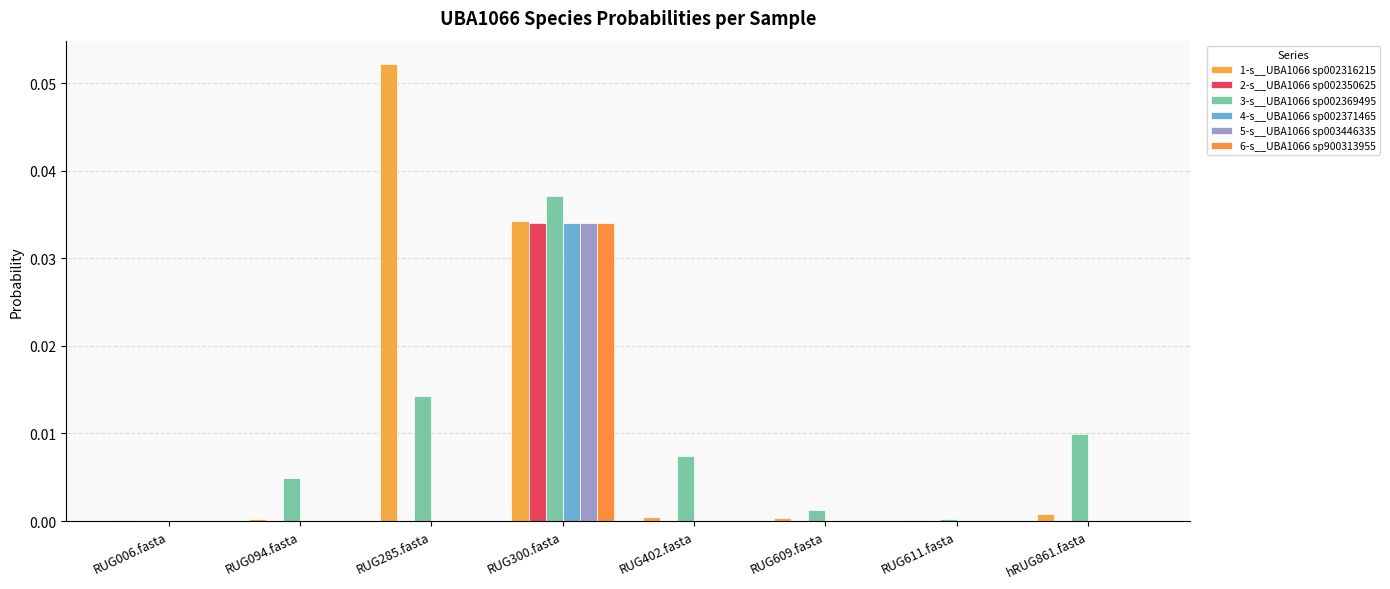

Reading left to right, what are all the values shown in this chart?

1-s__UBA1066 sp002316215: 0.0	0.0	0.1	0.0	0.0	0.0	0.0	0.0
2-s__UBA1066 sp002350625: 0.0	0.0	0.0	0.0	0.0	0.0	0.0	0.0
3-s__UBA1066 sp002369495: 0.0	0.0	0.0	0.0	0.0	0.0	0.0	0.0
4-s__UBA1066 sp002371465: 0.0	0.0	0.0	0.0	0.0	0.0	0.0	0.0
5-s__UBA1066 sp003446335: 0.0	0.0	0.0	0.0	0.0	0.0	0.0	0.0
6-s__UBA1066 sp900313955: 0.0	0.0	0.0	0.0	0.0	0.0	0.0	0.0